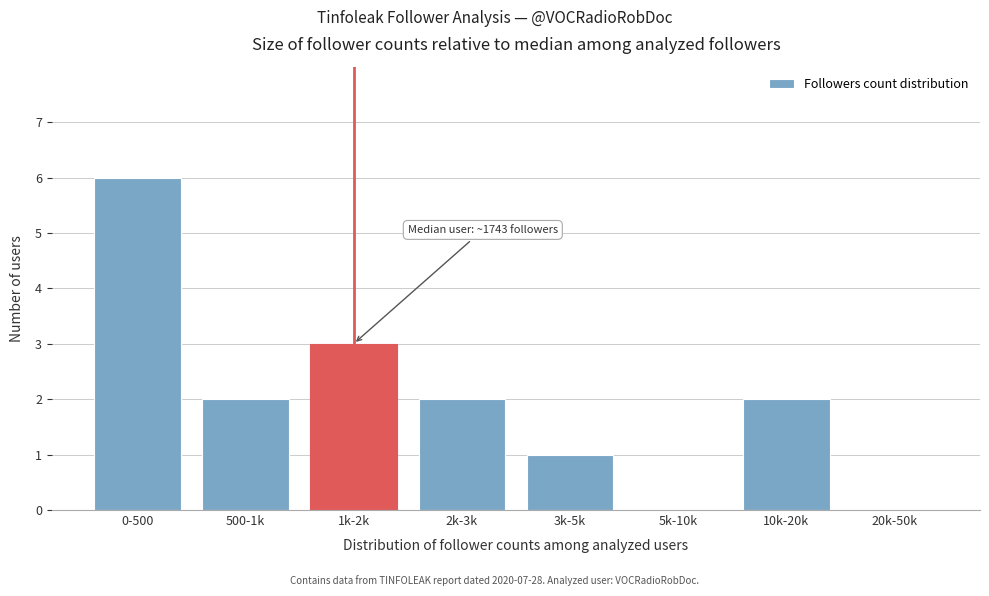

Reading left to right, transcribe all the data shown in this chart.

0-500=6	500-1k=2	1k-2k=3	2k-3k=2	3k-5k=1	5k-10k=0	10k-20k=2	20k-50k=0